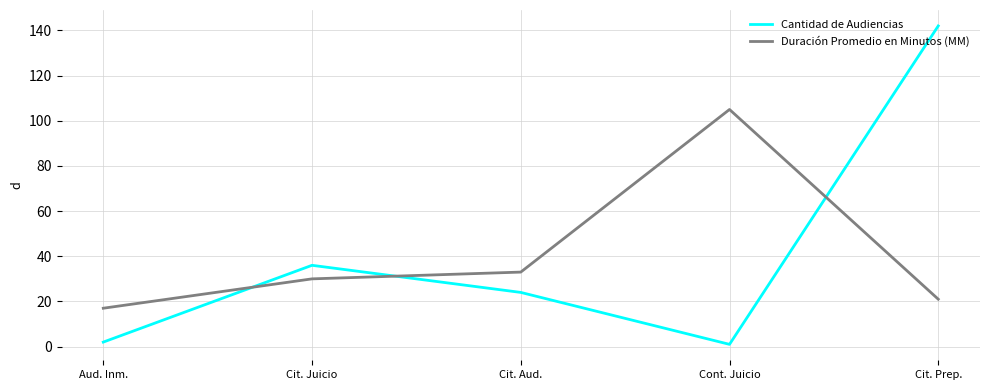

Reading left to right, transcribe all the data shown in this chart.

Cantidad de Audiencias: 2	36	24	1	142
Duración Promedio en Minutos (MM): 17	30	33	105	21